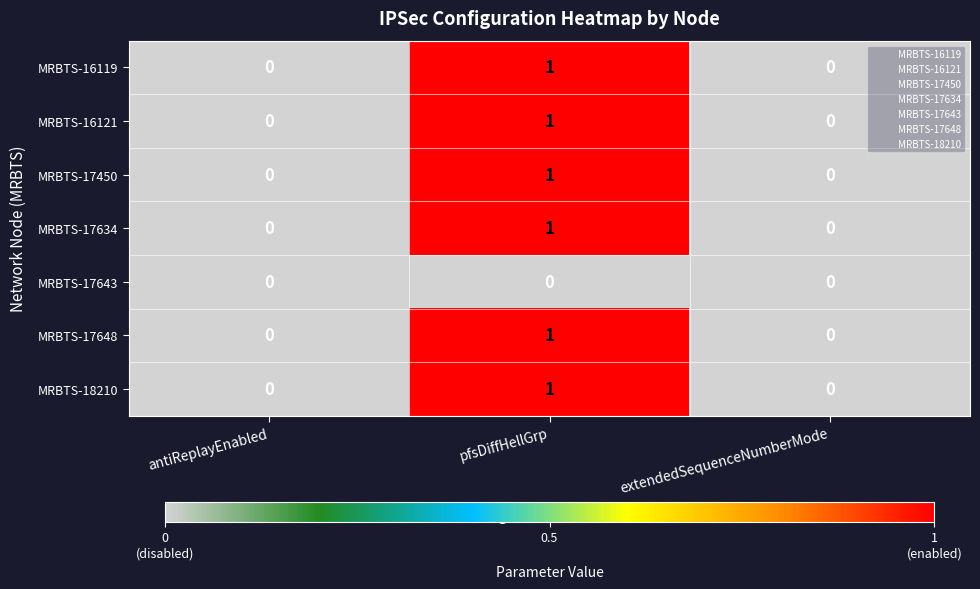

The MRBTS-16119 series shows -1 at antiReplayEnabled. True or false?

False